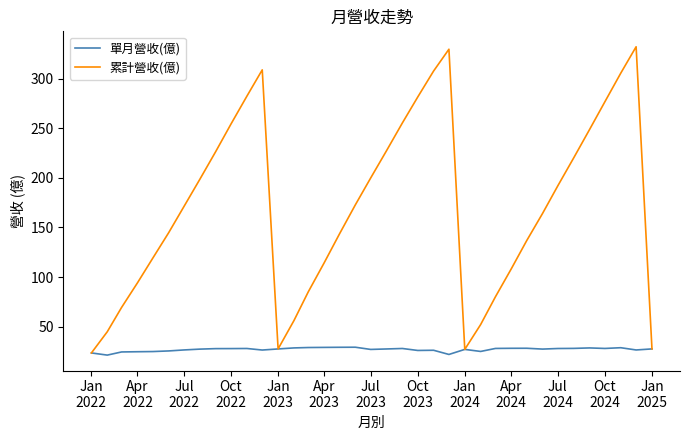

List the series in order of their peak value, lowest first.

單月營收(億), 累計營收(億)